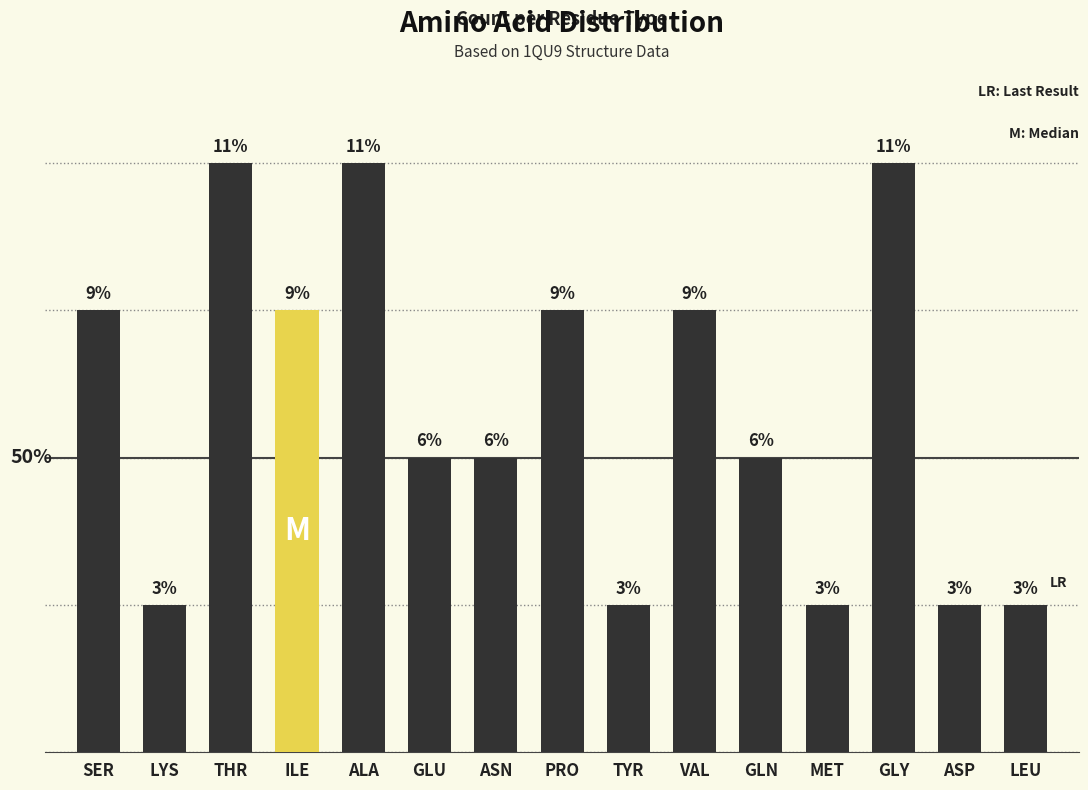

Does the chart contain any negative values?

No